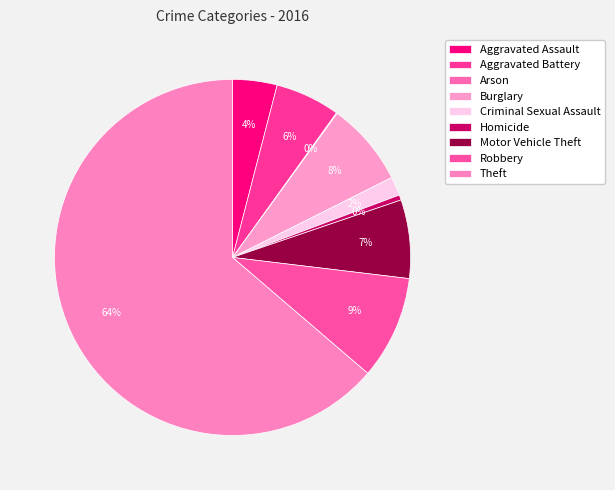

Count the number of slices in the pie.

9